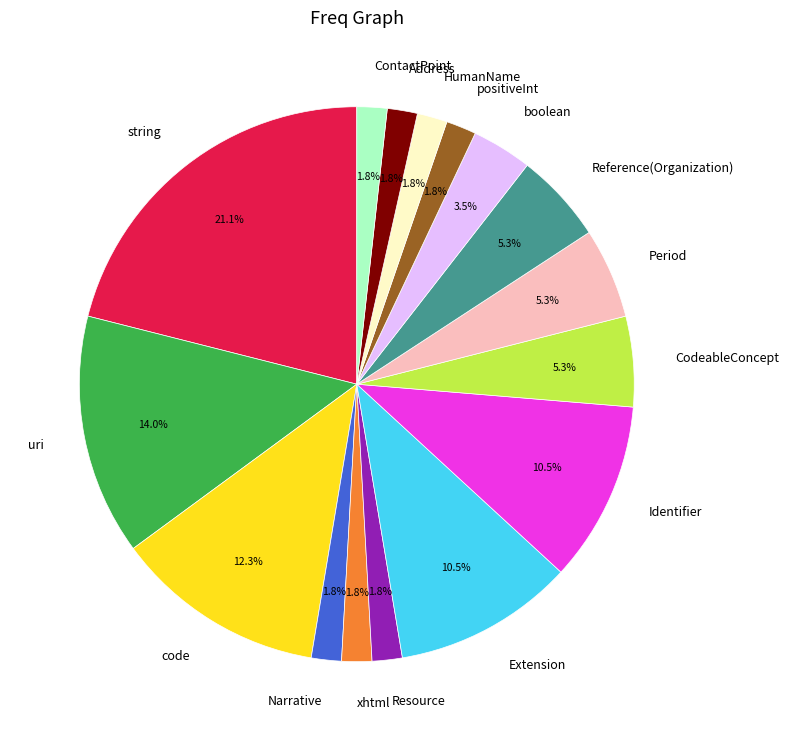

True or false: Period accounts for 5% of the total.

True